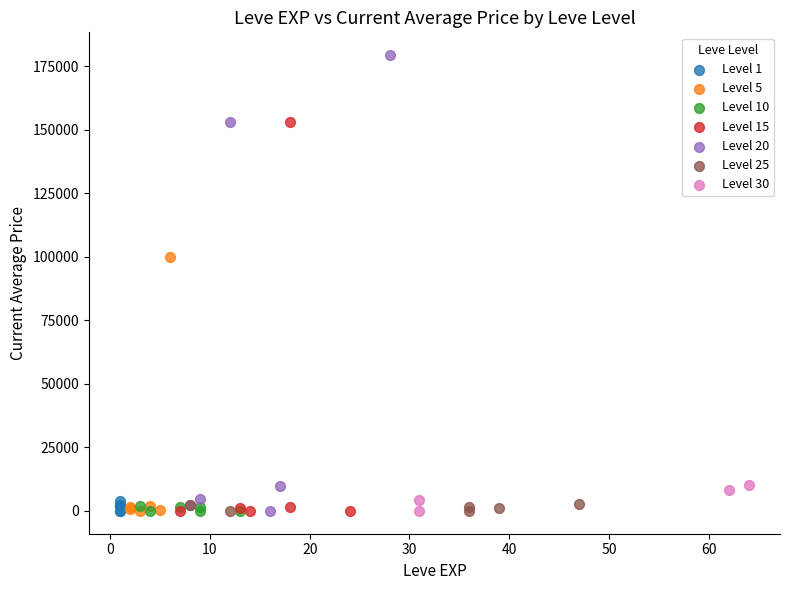

Which series has the widest spread of Y values?

Level 20